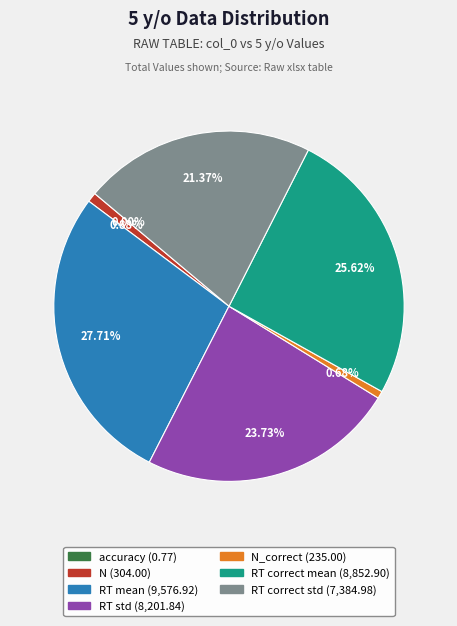

To the nearest percent, what is the average slice percentage?

14%